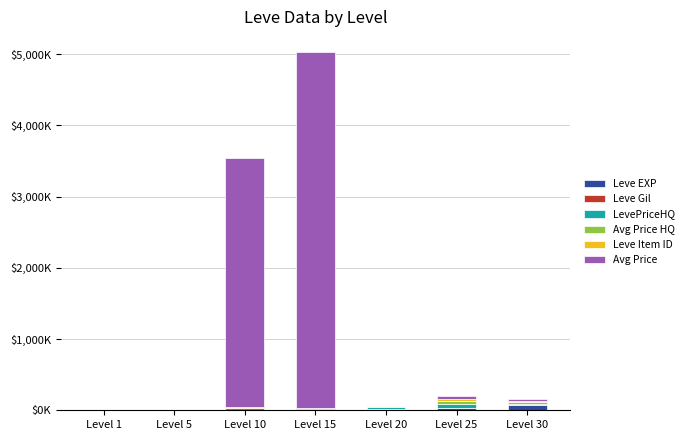

Does the chart contain stacked bars?

Yes